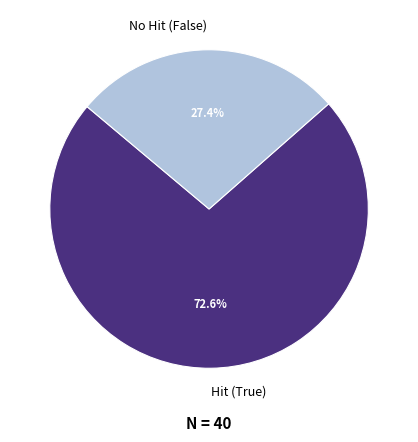

How much of the chart is everything except No Hit (False)?

72.6%